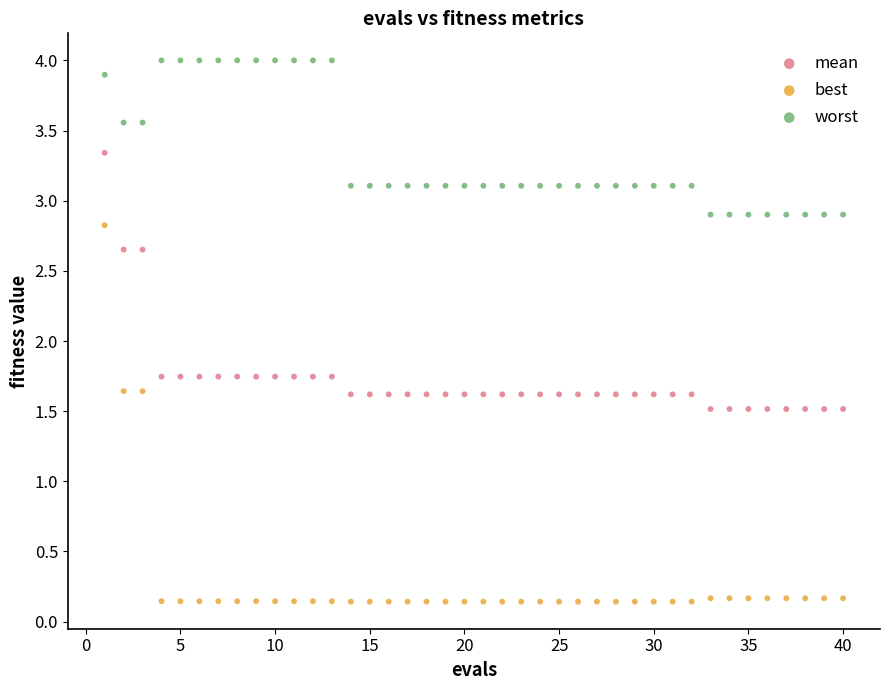

Across all data points, what is the range of X values (max minus min)?

39.0